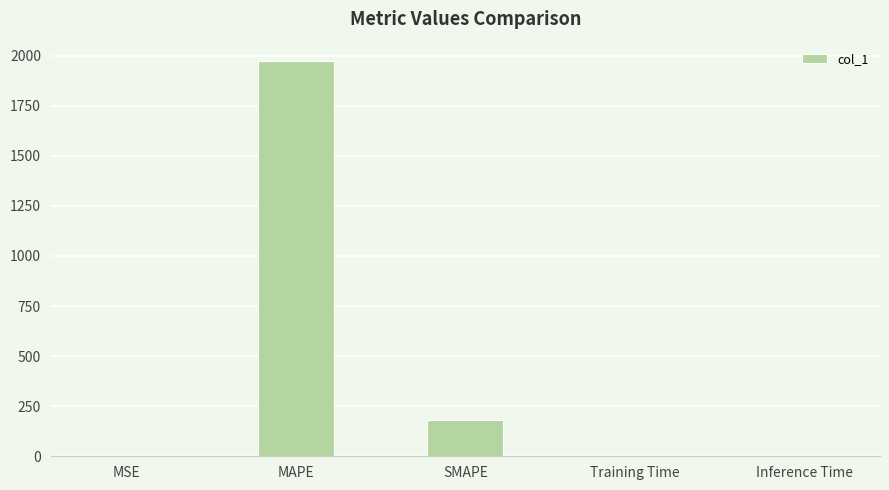

True or false: the data shows 1971.2 at MAPE.

True